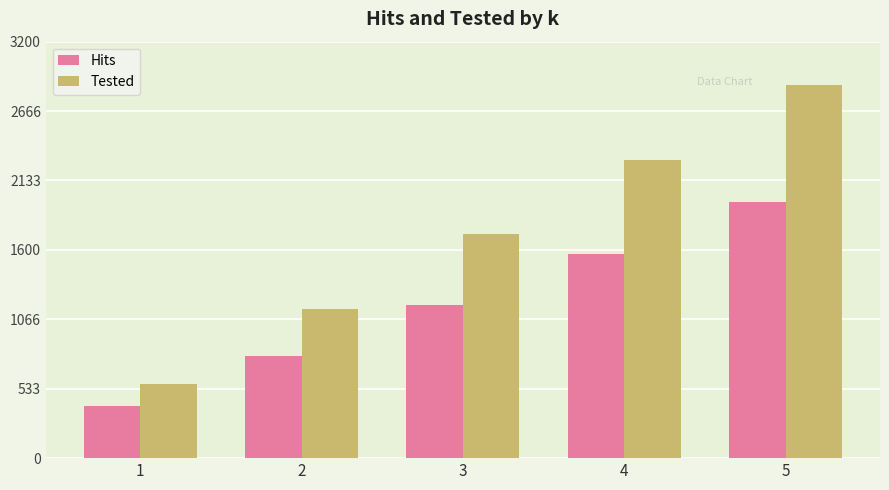

What is the value of the Hits bar at the 1st from the left?

399